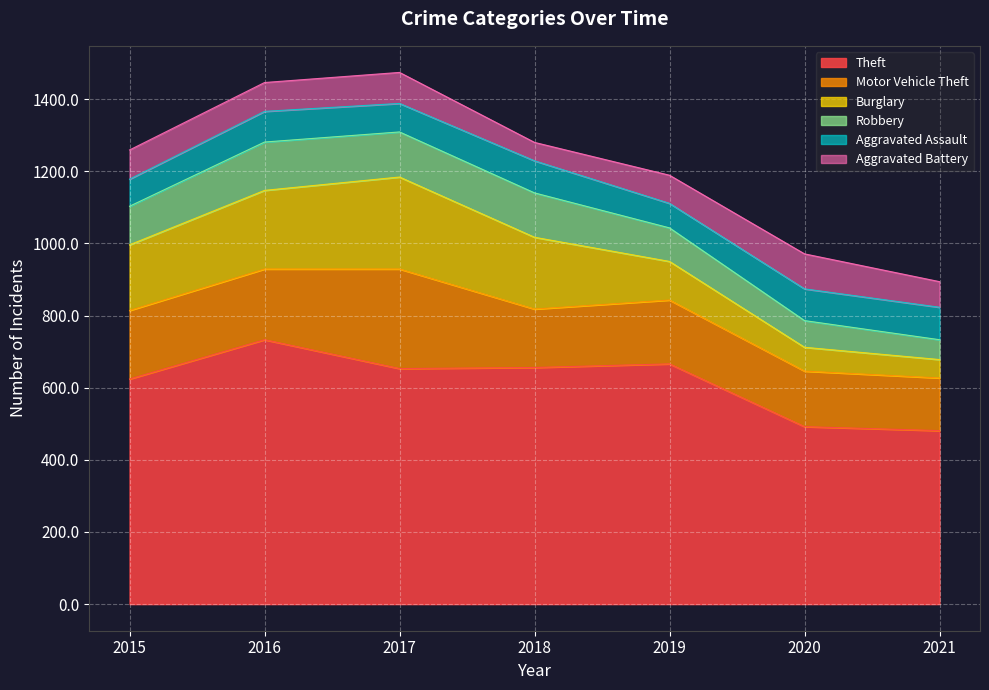

At which label does Motor Vehicle Theft first exceed 177?

2015